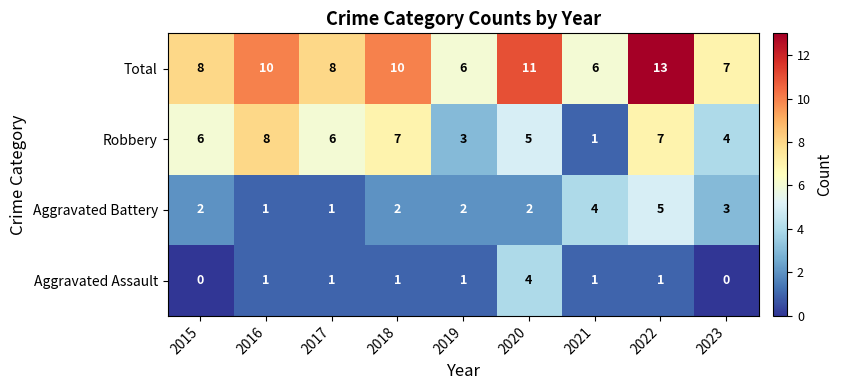

What is the difference between the maximum and minimum values in the Aggravated Assault series?

4